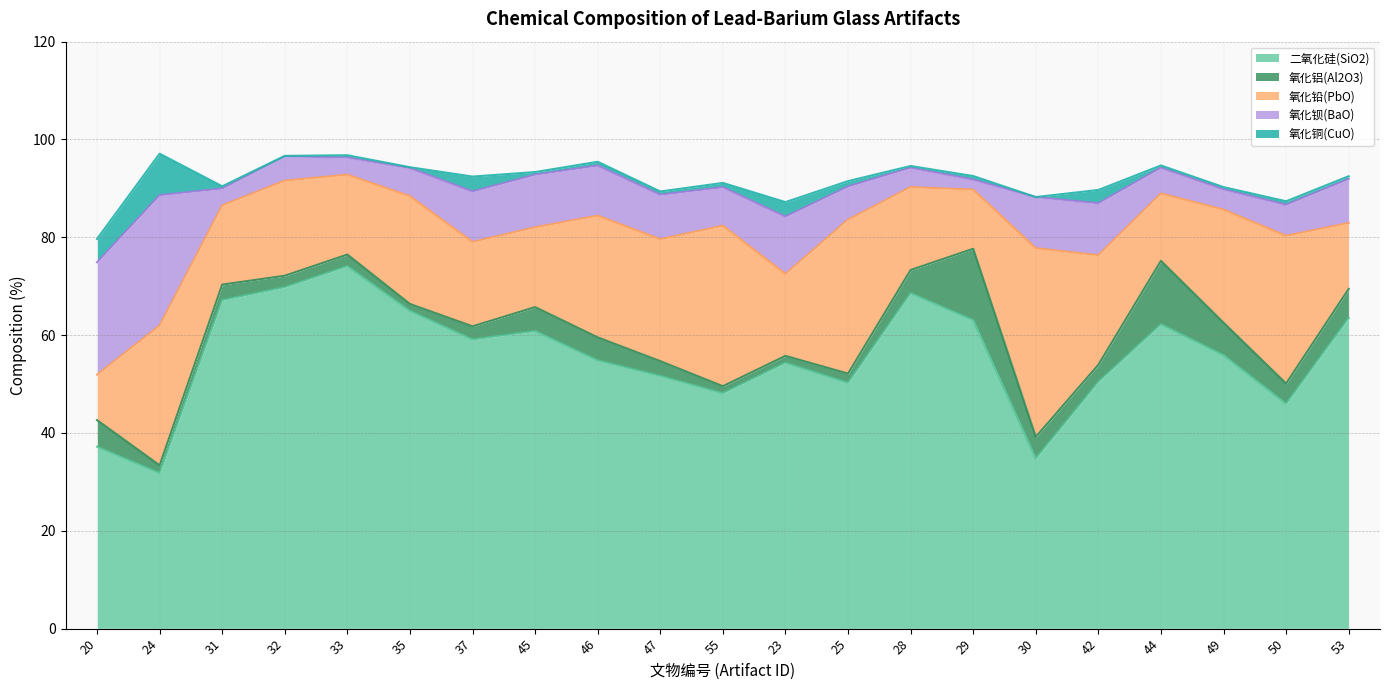

What is the lowest value of the 二氧化硅(SiO2) series?

31.8